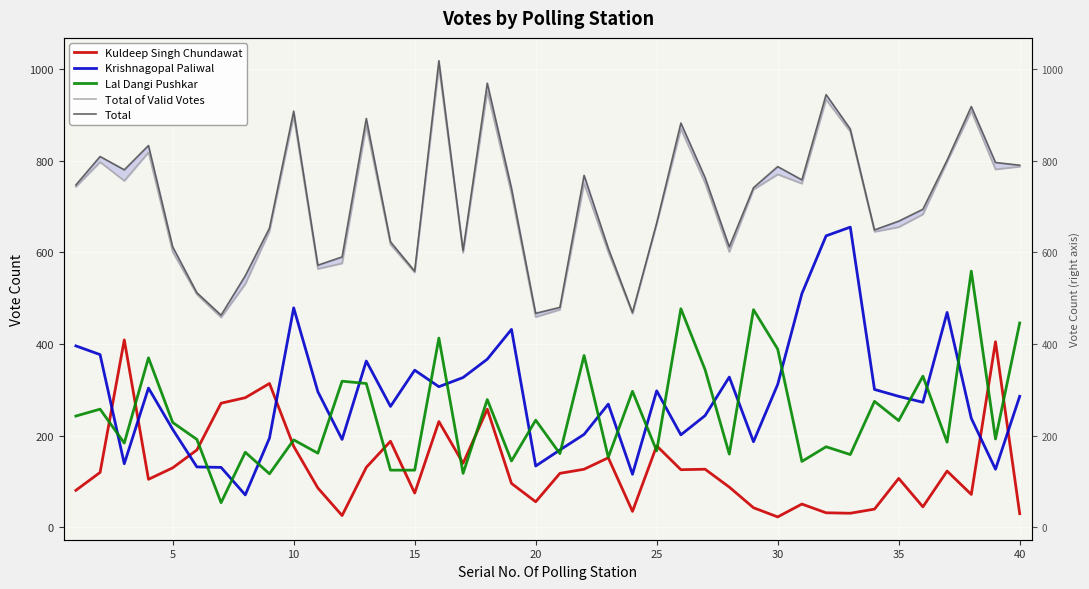

Is the value of Total at 34 greater than the value of Kuldeep Singh Chundawat at 38?

Yes